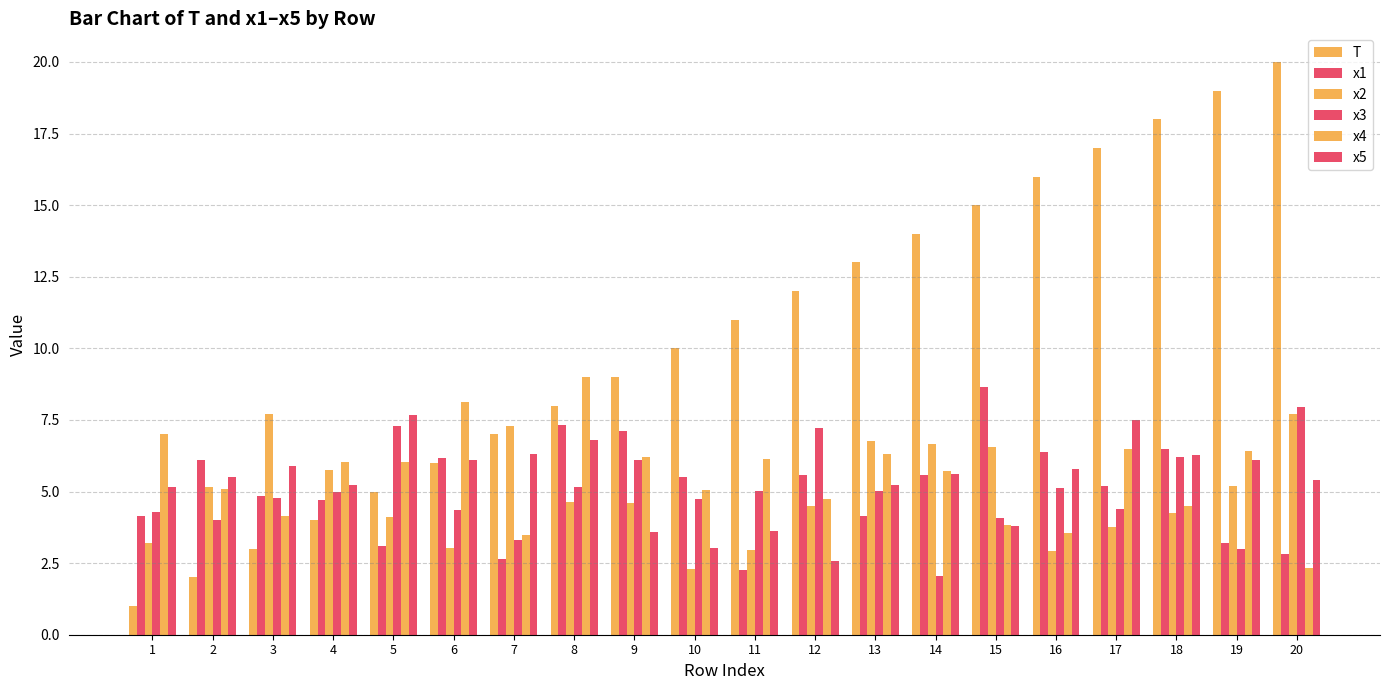

Count the number of data series in this chart.

6